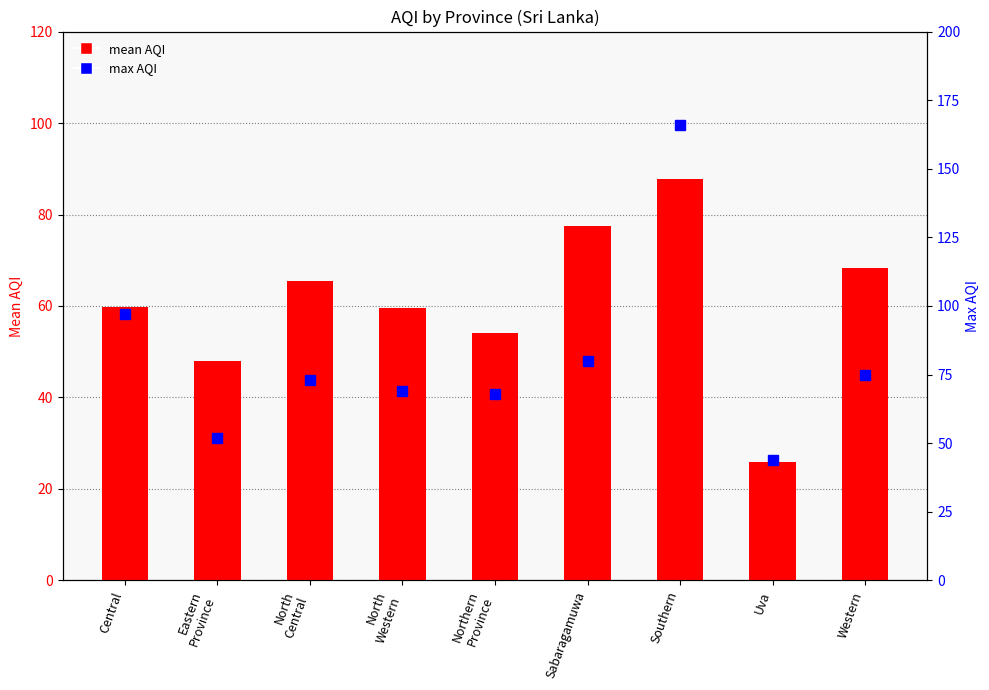

Reading left to right, transcribe all the data shown in this chart.

mean AQI: Central=59.8	Eastern
Province=48.0	North
Central=65.5	North
Western=59.7	Northern
Province=54.0	Sabaragamuwa=77.5	Southern=87.8	Uva=26.0	Western=68.3
max AQI: Central=97.0	Eastern
Province=52.0	North
Central=73.0	North
Western=69.0	Northern
Province=68.0	Sabaragamuwa=80.0	Southern=166.0	Uva=44.0	Western=75.0